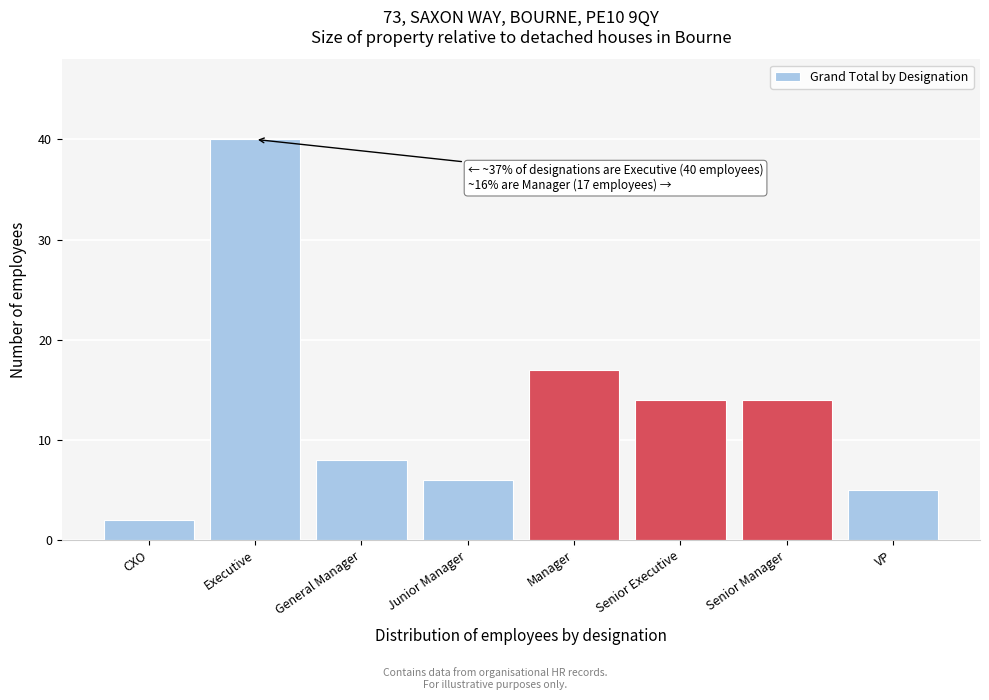

Reading left to right, list all the values displayed in this chart.

2	40	8	6	17	14	14	5